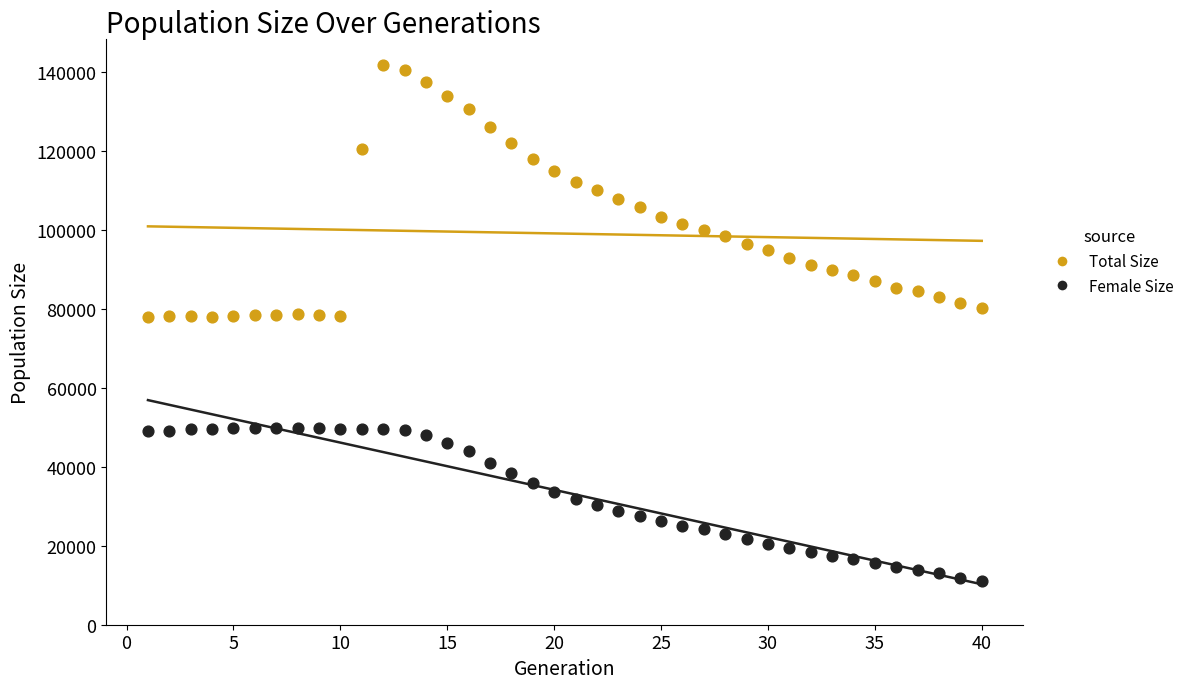

Which series reaches the maximum Y coordinate?

Total Size